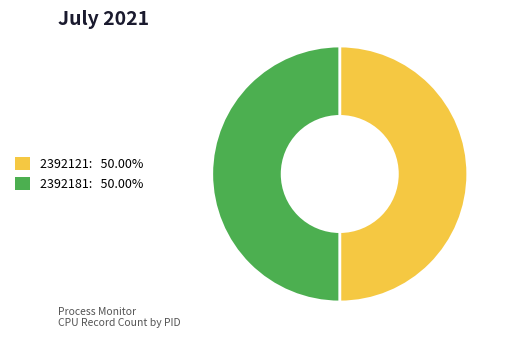

Combined, do 2392121 and 2392181 account for over 50%?

Yes